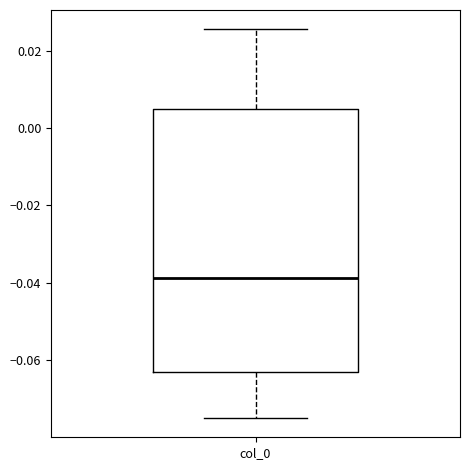

Transcribe this box plot: give where the median line is, the range the box spans, and where the two whiskers end, as read against the y-axis. The values are not printed on the chart, so give them approximately, as read against the axis.

median -0.038, box -0.064 to 0.006, whiskers -0.074 to 0.026